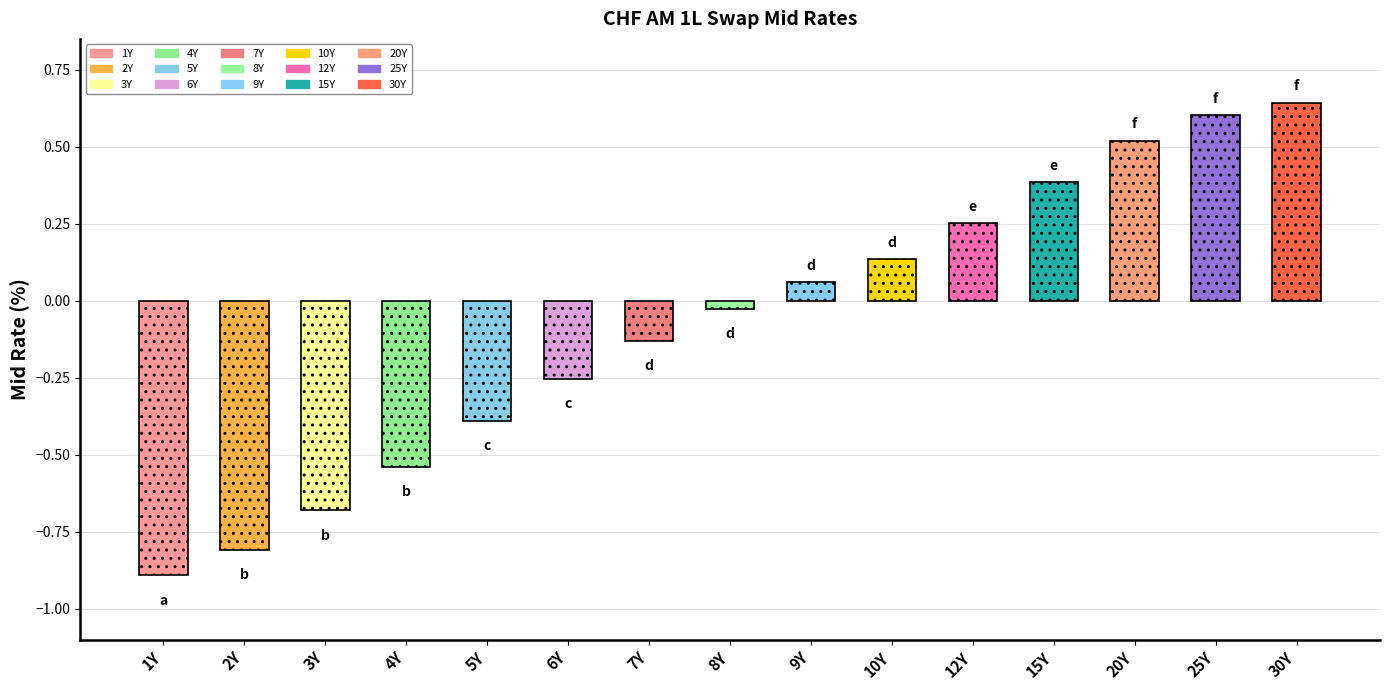

Count the number of values greater than 0.

7